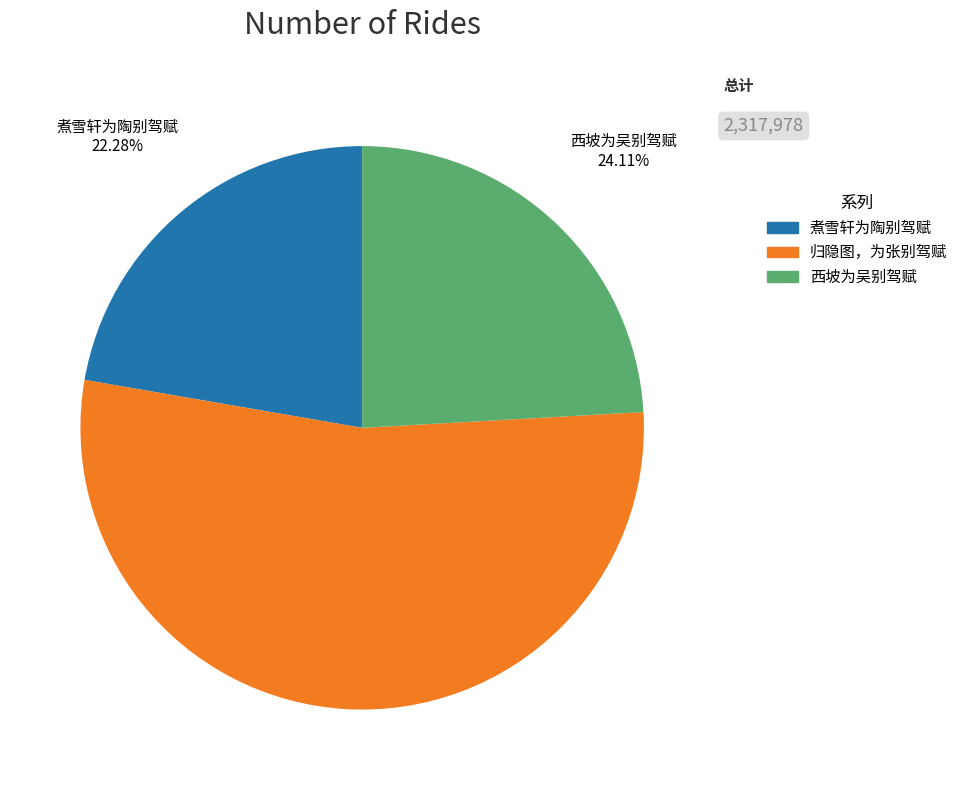

Which has a higher value, 煮雪轩为陶别驾赋 or 归隐图，为张别驾赋?

归隐图，为张别驾赋